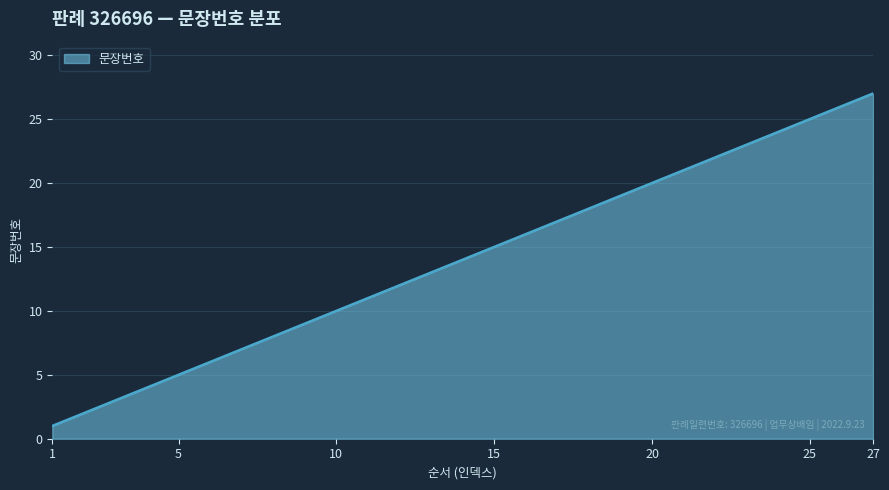

What is the difference between the maximum and minimum values?

26